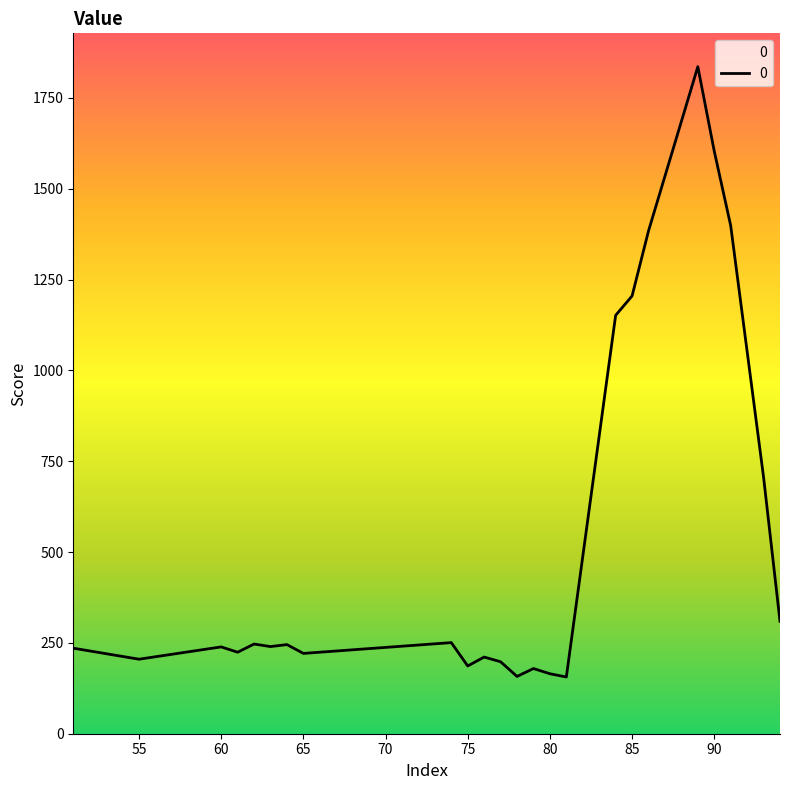

What is the greatest value displayed?

1835.9